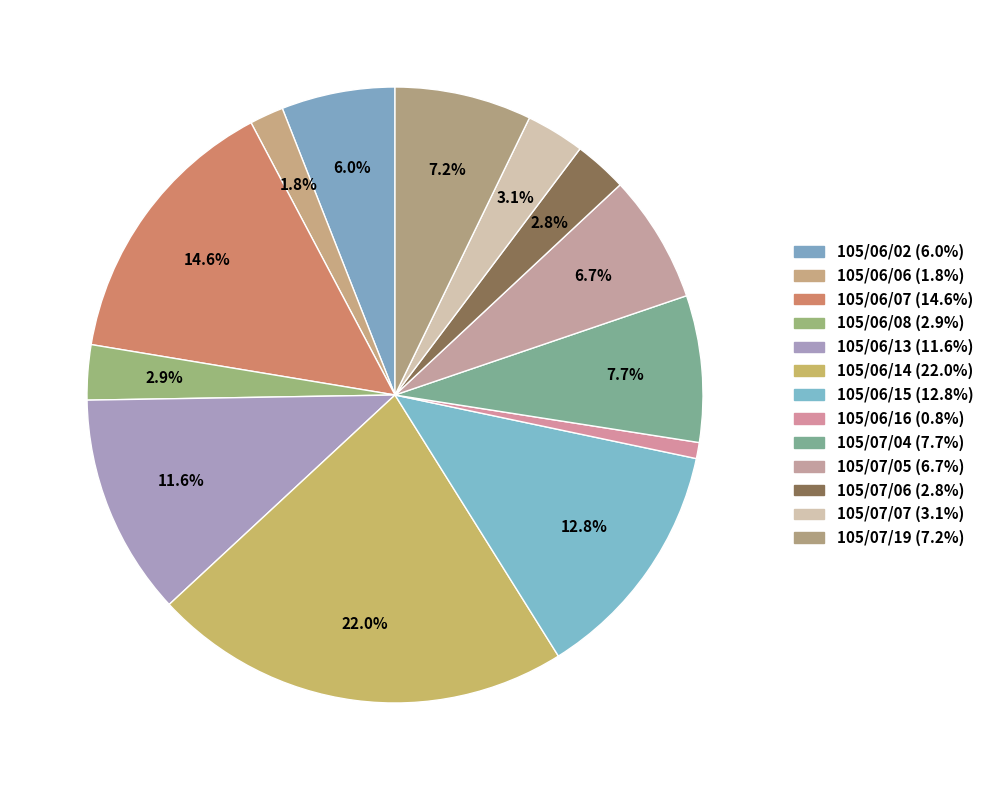

Which has a higher value, 105/07/06 or 105/07/05?

105/07/05